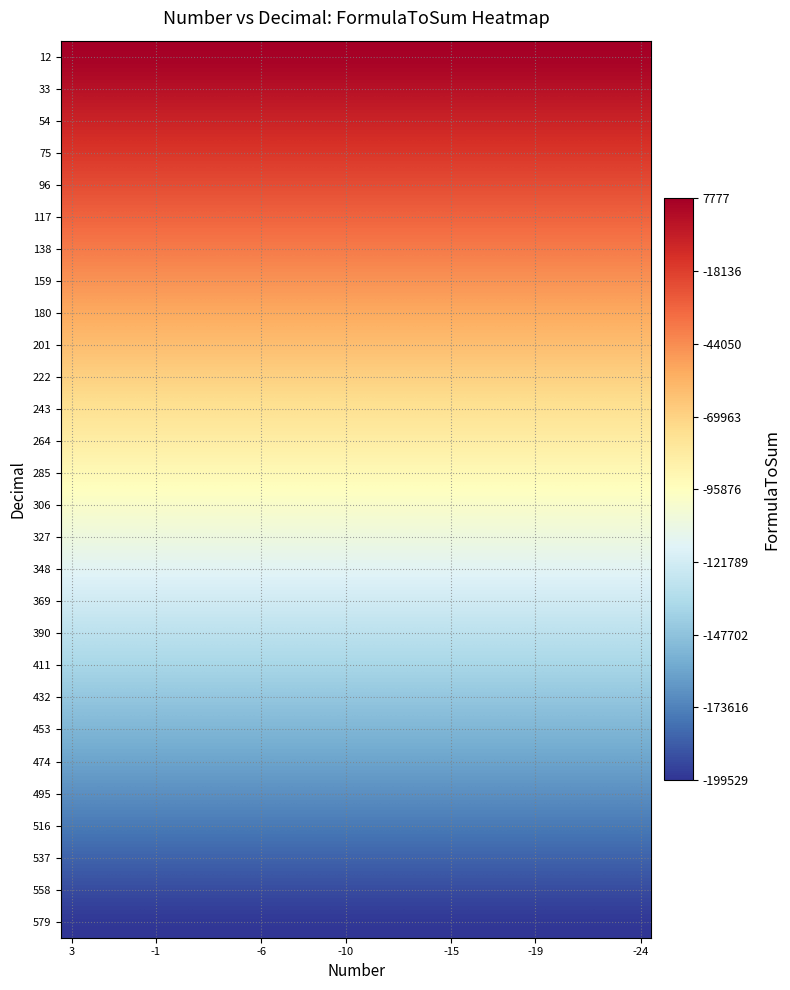

How many series are shown in this chart?

28